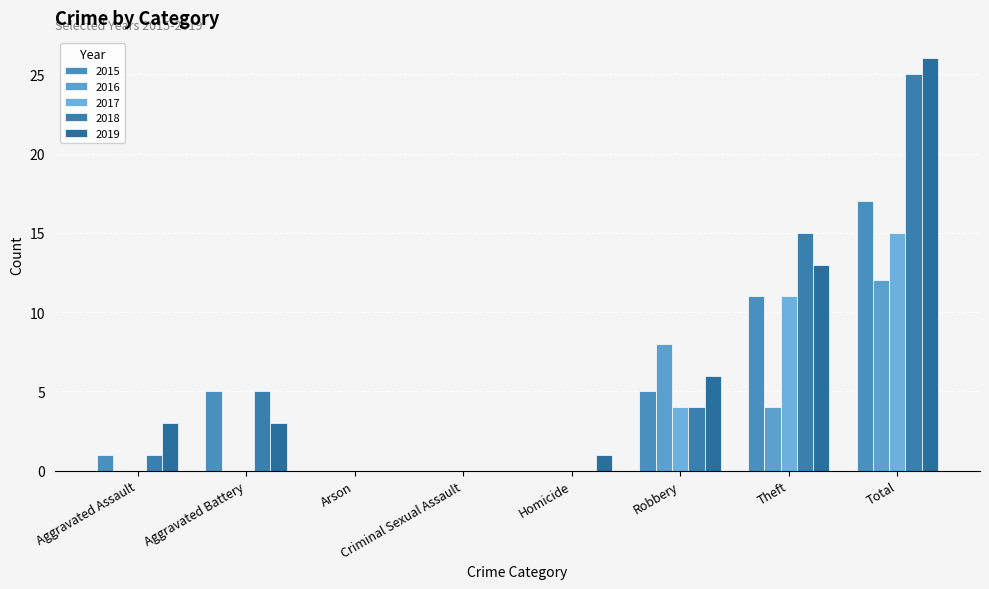

What is the difference between the highest and lowest values at Aggravated Battery?

5